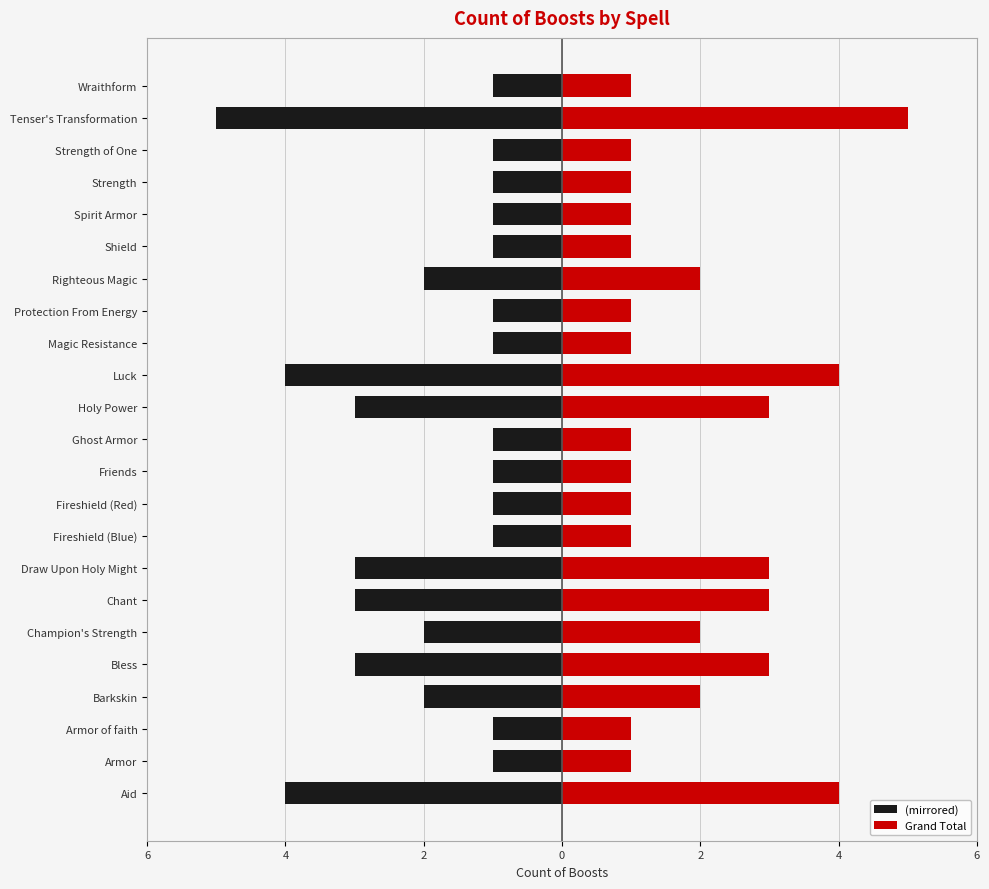

The Grand Total series shows 1 at Armor of faith. True or false?

False